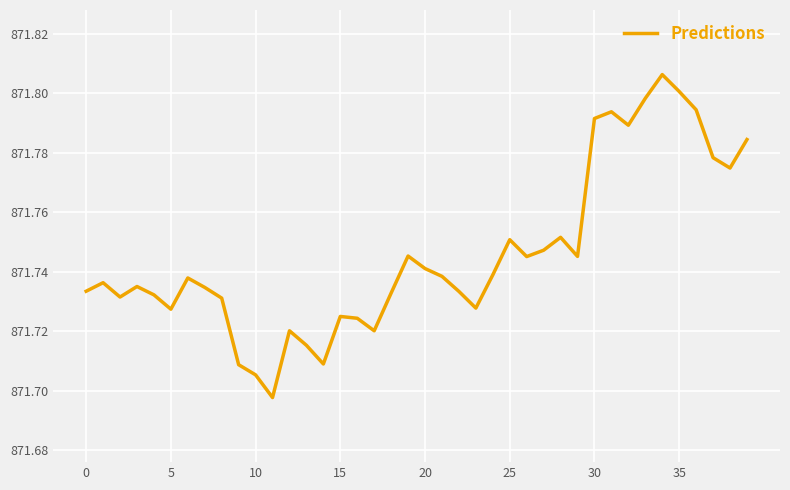

Does the chart display data point markers on the line(s)?

No